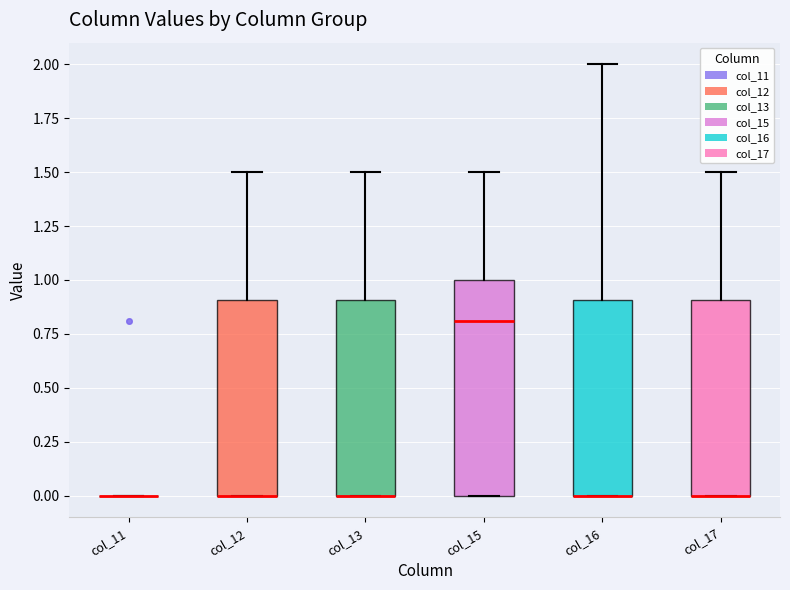

Reading left to right, read every box against the y-axis: the position of its median line, the range the box covers, and the ends of its whiskers. The values are not printed on the chart, so give them approximately, as read against the axis.

col_11: box collapsed to a line at 0.0, whiskers 0.0 to 0.0
col_12: median 0.0 (drawn on the box's lower edge), box 0.0 to 0.9, whiskers 0.0 to 1.5
col_13: median 0.0 (drawn on the box's lower edge), box 0.0 to 0.9, whiskers 0.0 to 1.5
col_15: median 0.8, box 0.0 to 1.0, whiskers 0.0 to 1.5
col_16: median 0.0 (drawn on the box's lower edge), box 0.0 to 0.9, whiskers 0.0 to 2.0
col_17: median 0.0 (drawn on the box's lower edge), box 0.0 to 0.9, whiskers 0.0 to 1.5